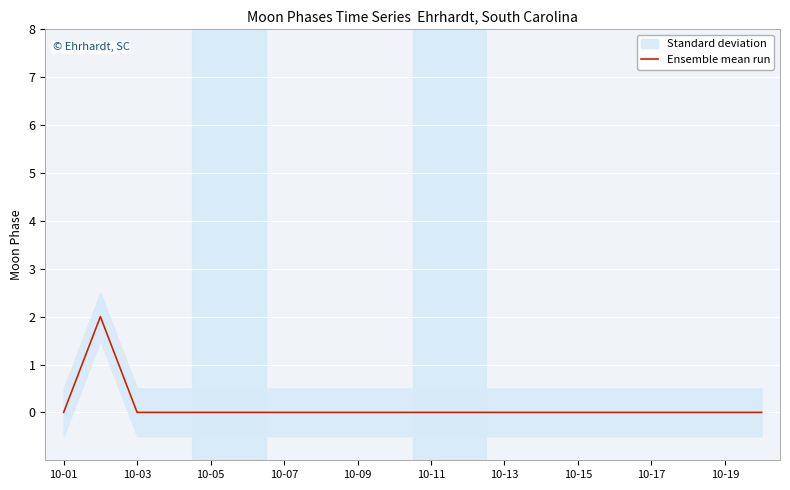

Is it true that Ensemble mean run equals -1 at 10-15?

False